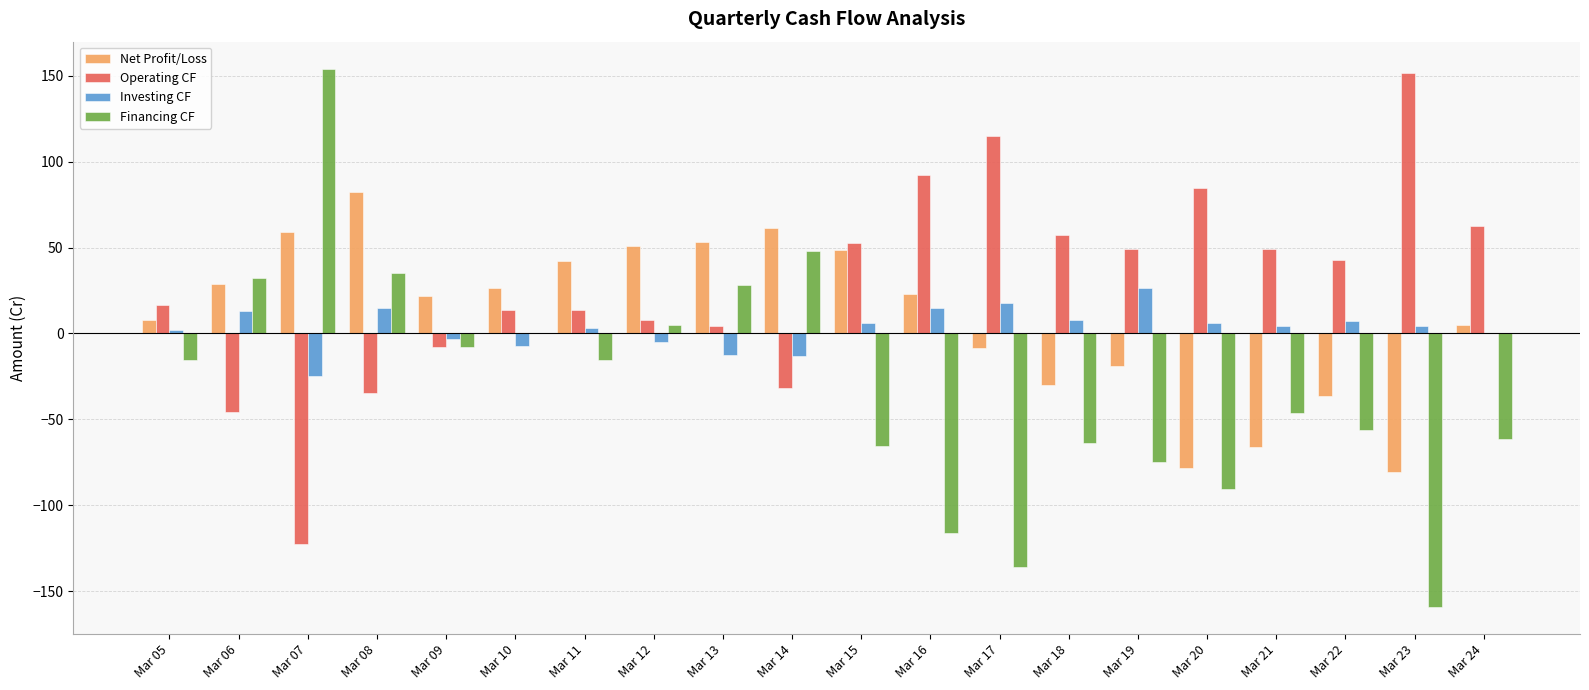

The value of Net Profit/Loss at Mar 07 is 59.0. True or false?

True